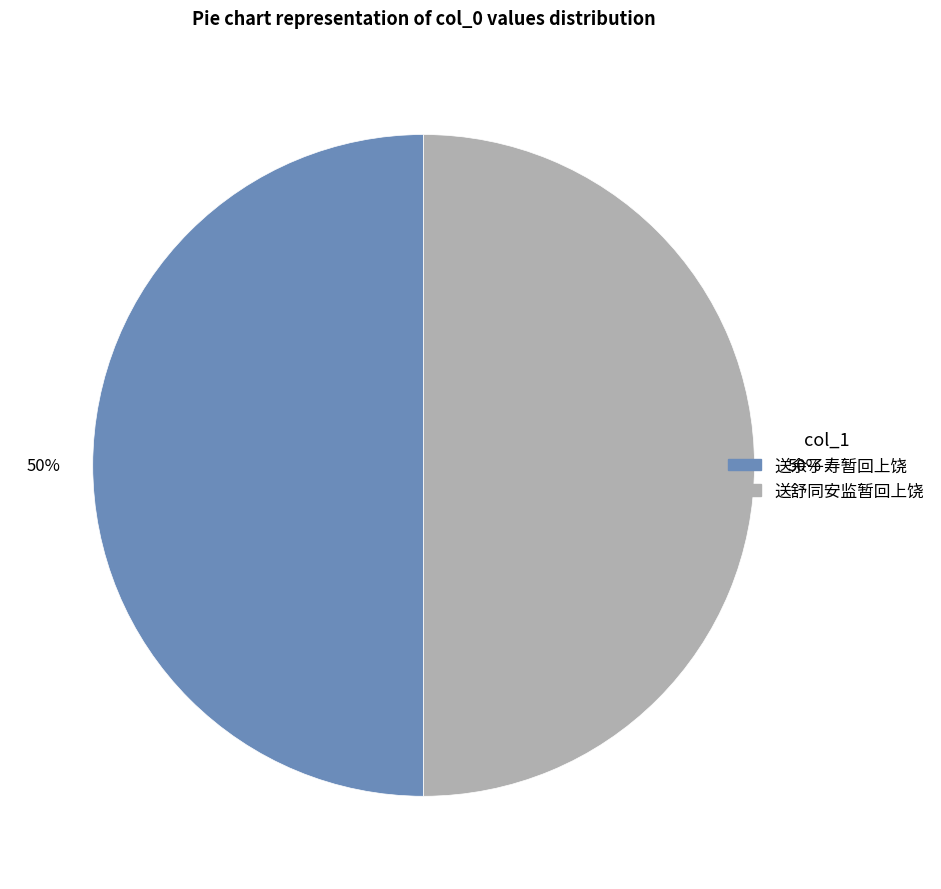

Approximately how many times larger is the value at 送余子寿暂回上饶 compared to 送舒同安监暂回上饶?

1.0